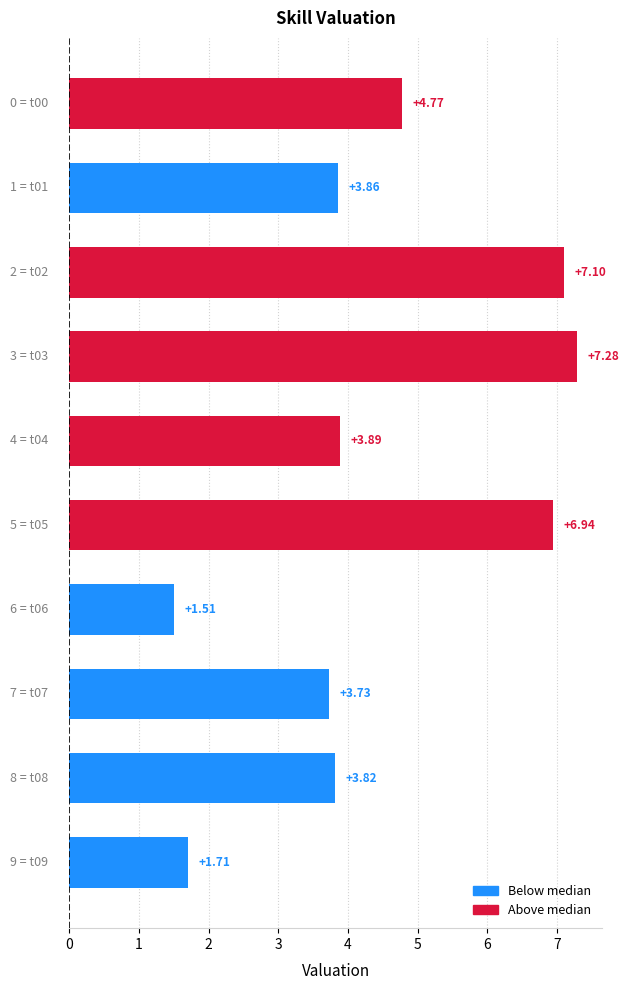

What is the sum of all values?

44.6